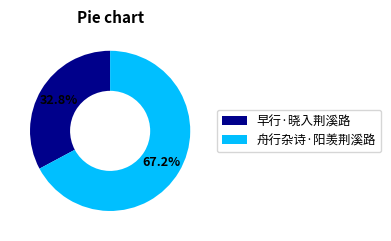

The 早行·晓入荆溪路 slice represents 23% of the pie. True or false?

False